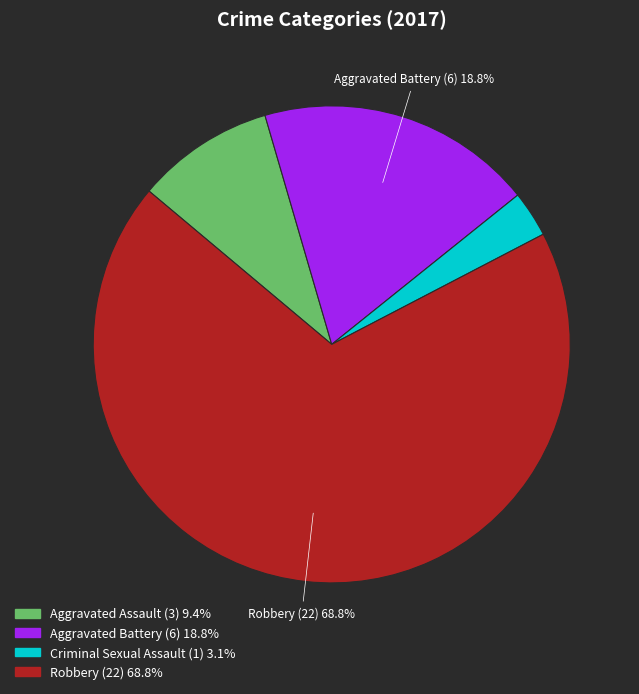

Is there a majority slice in this chart?

Yes